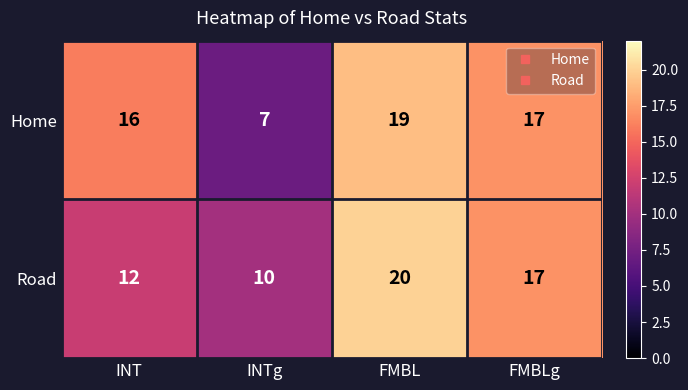

Where does the Road series first go above 17?

FMBL